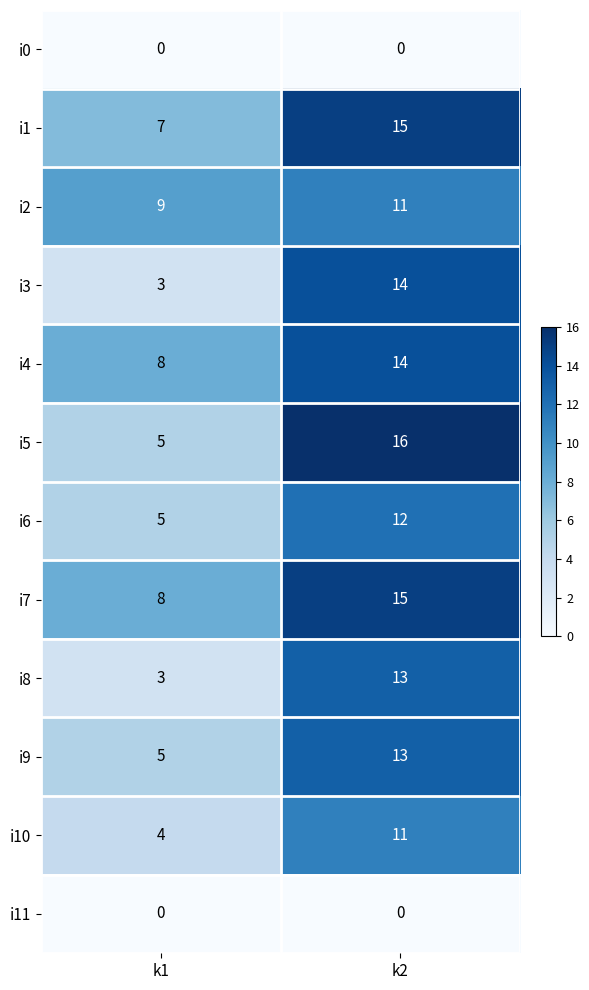

Rank the categories by i9 value from highest to lowest.

k2, k1